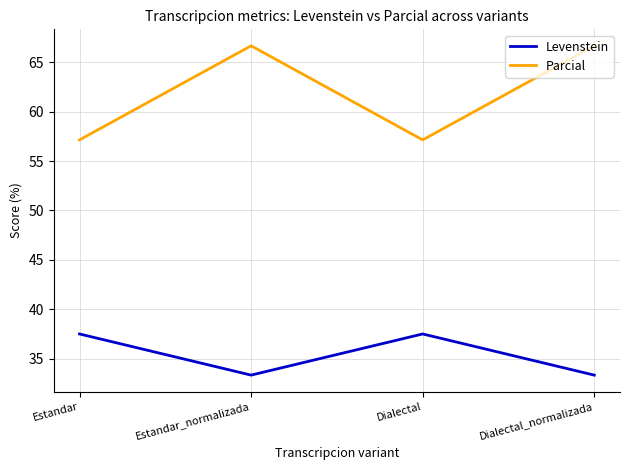

At how many categories does at least one series exceed 50?

4